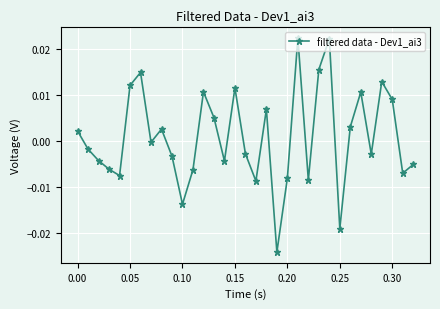

How many categories are shown in the chart?

33